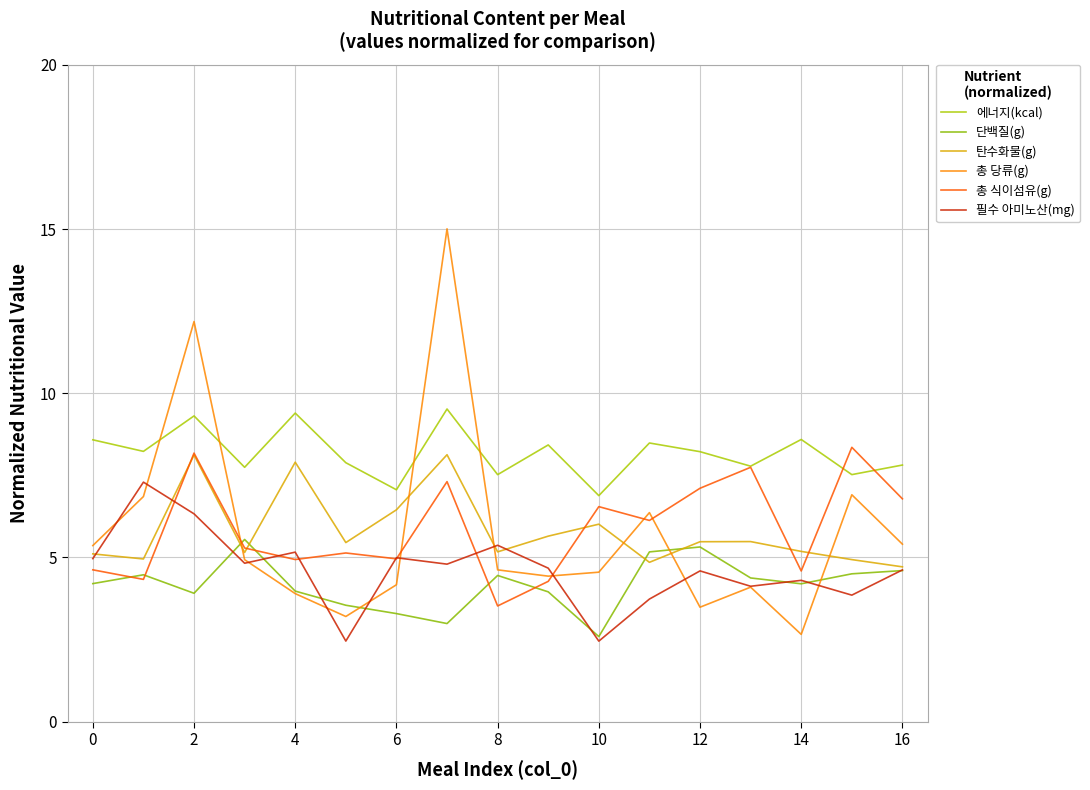

Count the number of categories in the chart.

17